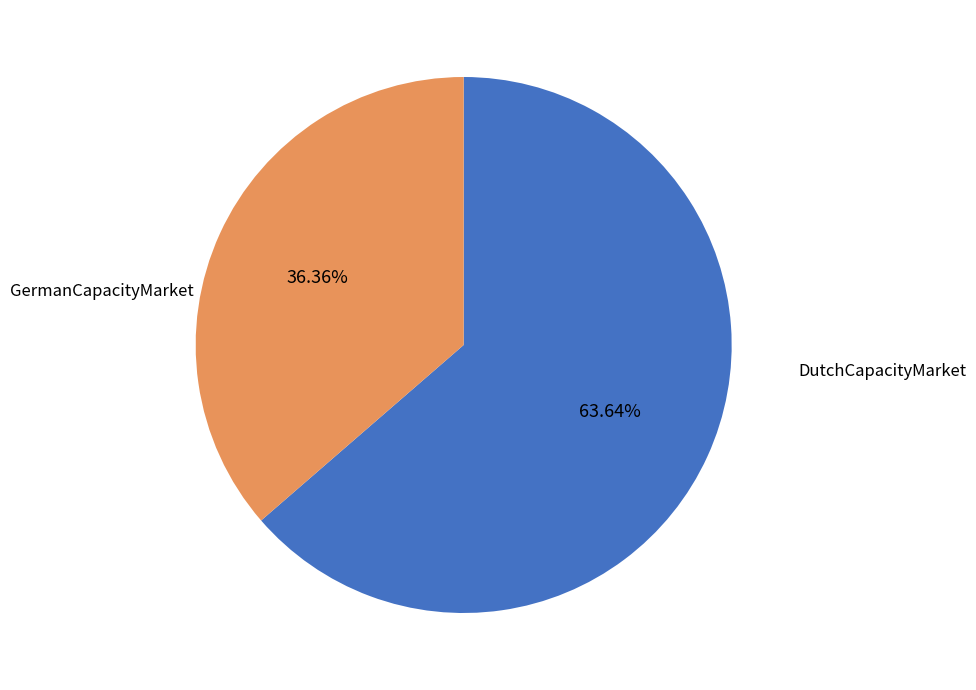

Is there any slice that represents more than half of the pie?

Yes